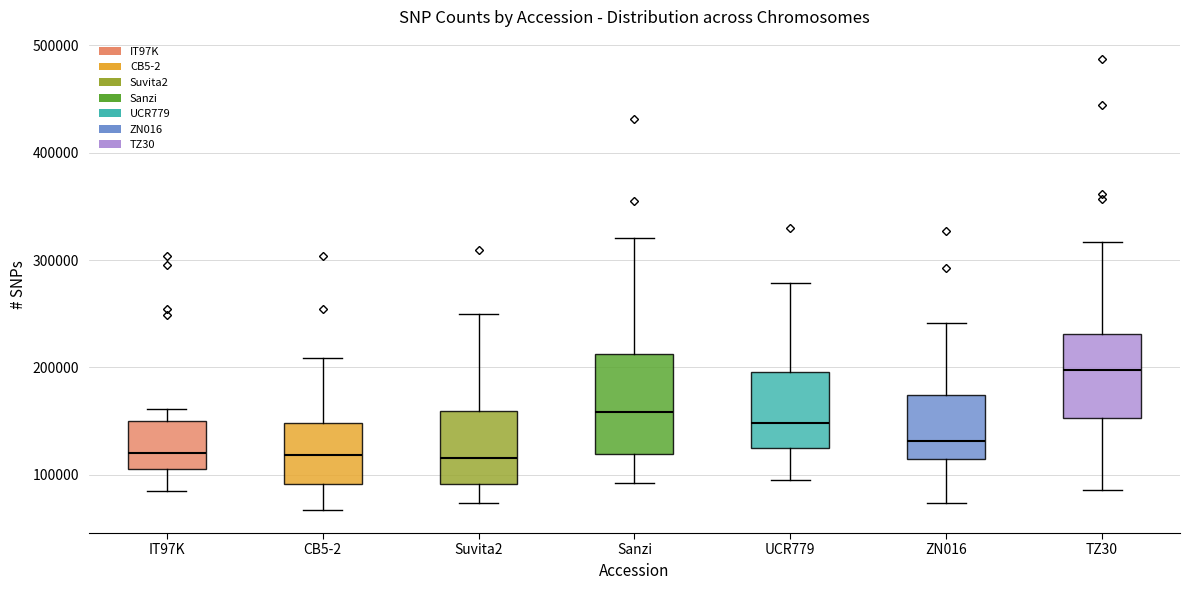

Reading left to right, transcribe this box plot: for each box, give where its median line is, the range the box spans, and where its two whiskers end, as read against the y-axis. The values are not printed on the chart, so give them approximately, as read against the axis.

IT97K: median 120000, box 110000 to 150000, whiskers 90000 to 160000
CB5-2: median 120000, box 90000 to 150000, whiskers 70000 to 210000
Suvita2: median 120000, box 90000 to 160000, whiskers 70000 to 250000
Sanzi: median 160000, box 120000 to 210000, whiskers 90000 to 320000
UCR779: median 150000, box 120000 to 200000, whiskers 90000 to 280000
ZN016: median 130000, box 110000 to 170000, whiskers 70000 to 240000
TZ30: median 200000, box 150000 to 230000, whiskers 90000 to 320000